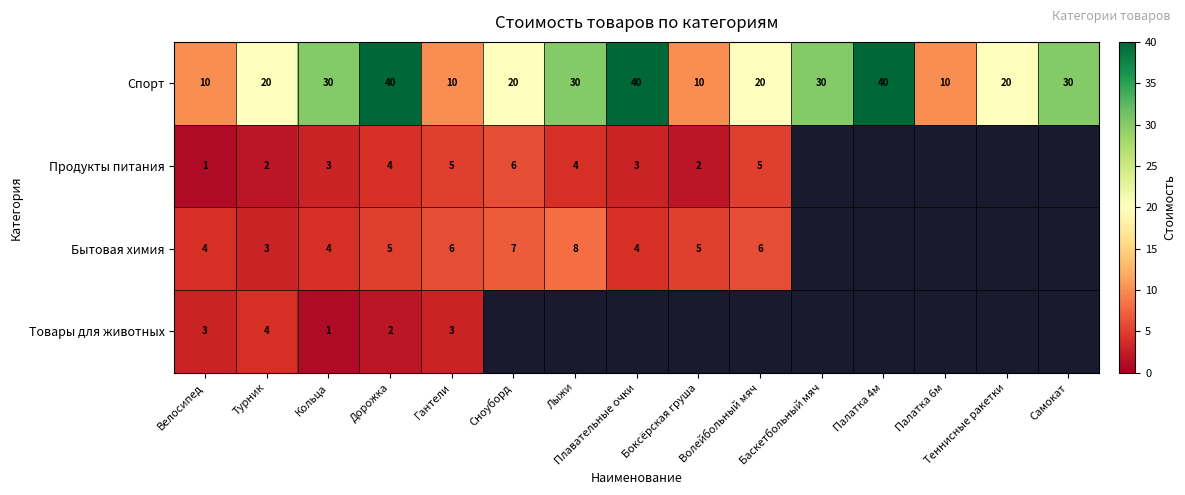

What is the spread (max minus min) of values at Баскетбольный мяч?

30